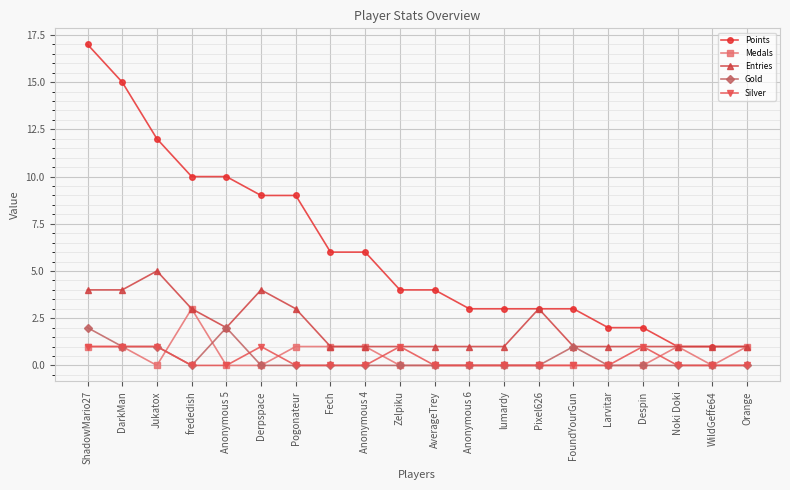

What is the maximum value for Points?

17